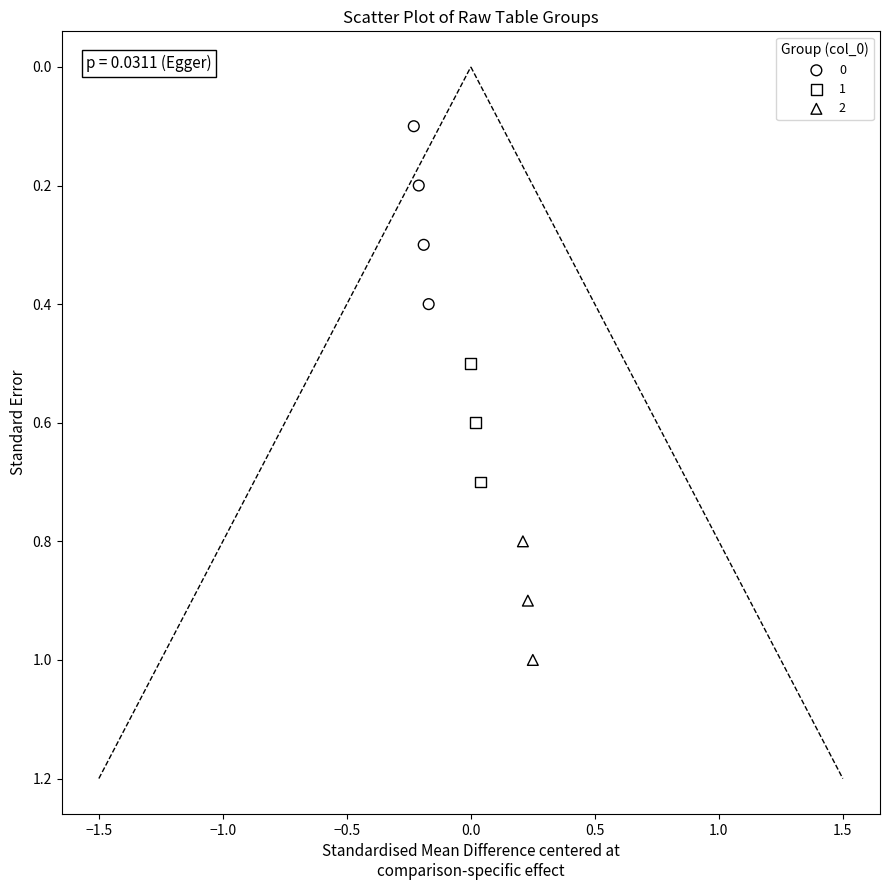

What are all the series names shown in the legend?

0, 1, 2